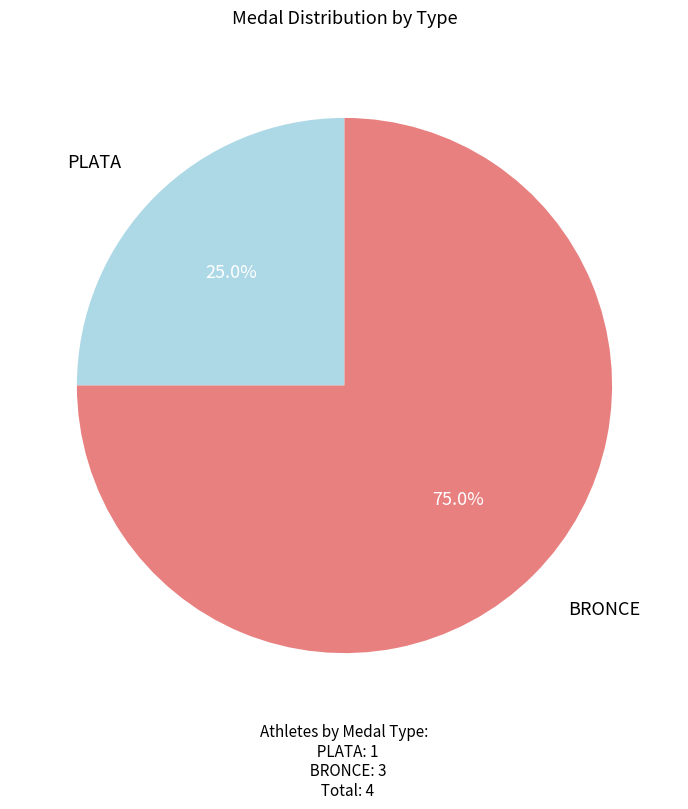

Does PLATA represent more than half of the total?

No